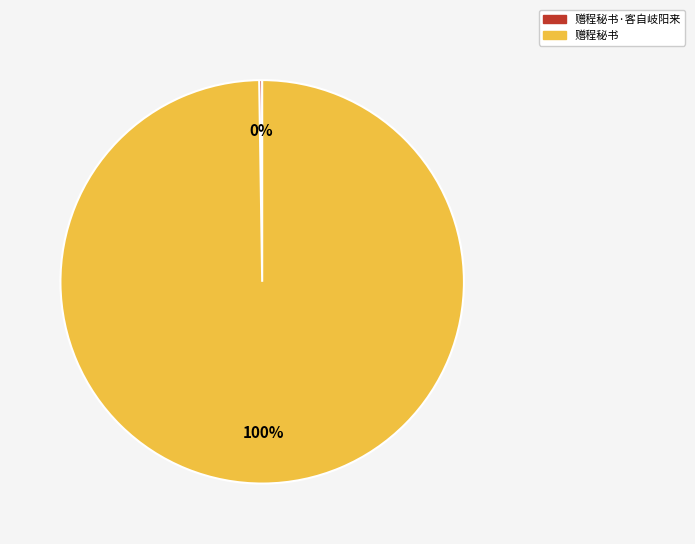

To the nearest percent, what percentage of the pie is 赠程秘书?

100%